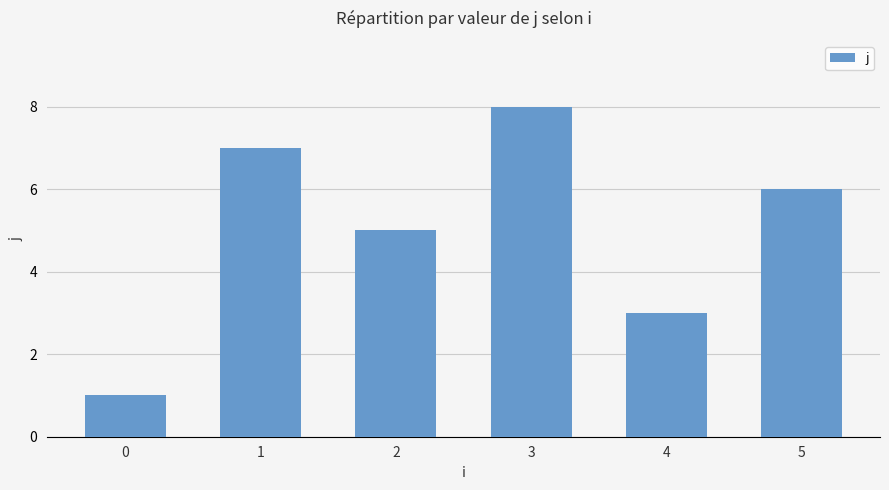

What is the difference between the maximum and second lowest values?

5